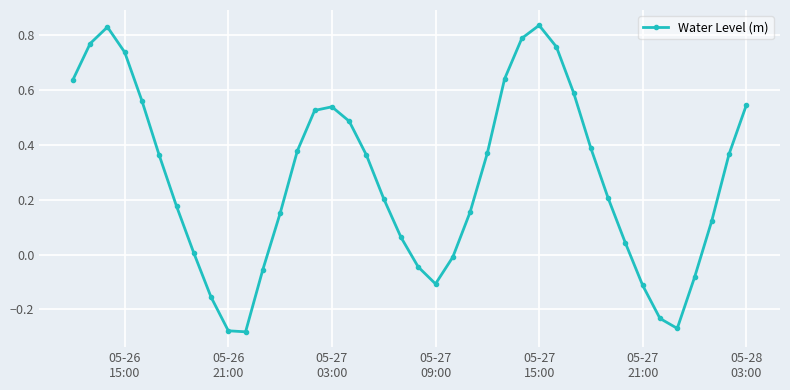

True or false: the data has more than 0 interior local peaks.

True